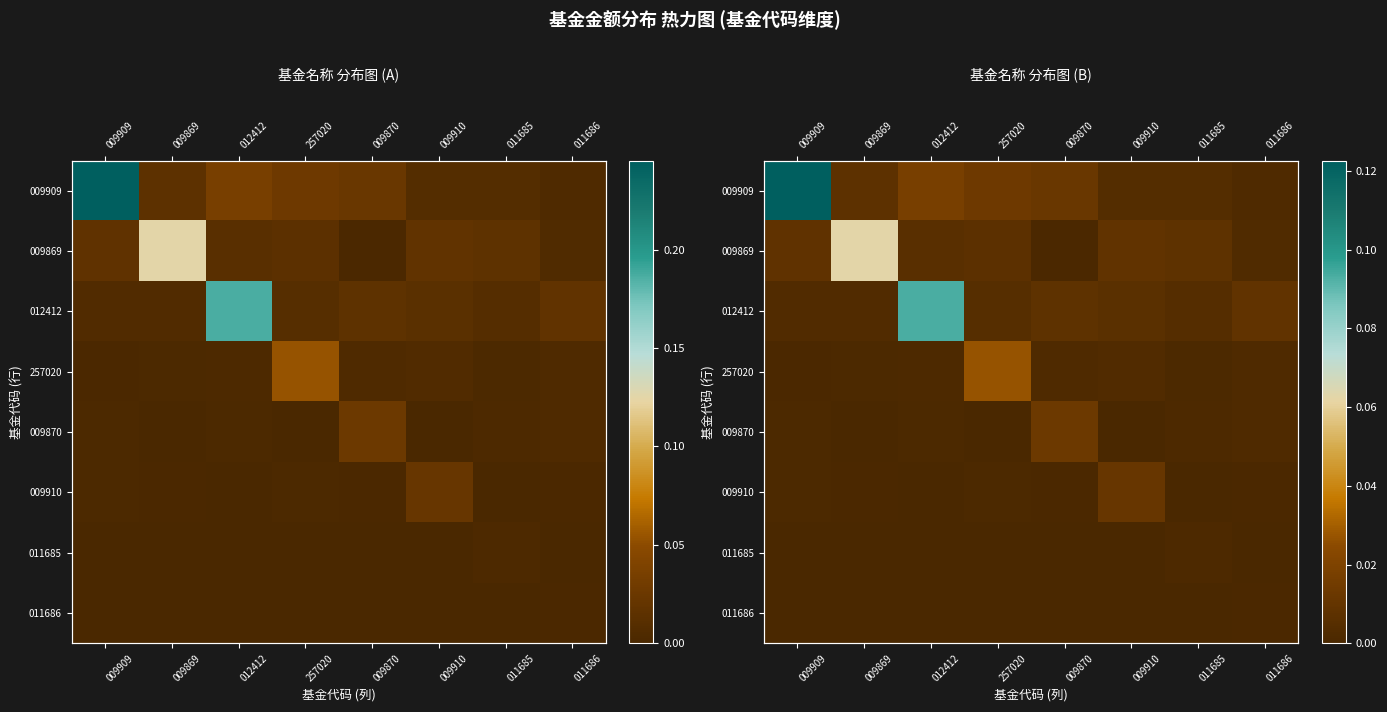

At which label does 011685 reach its peak?

011685